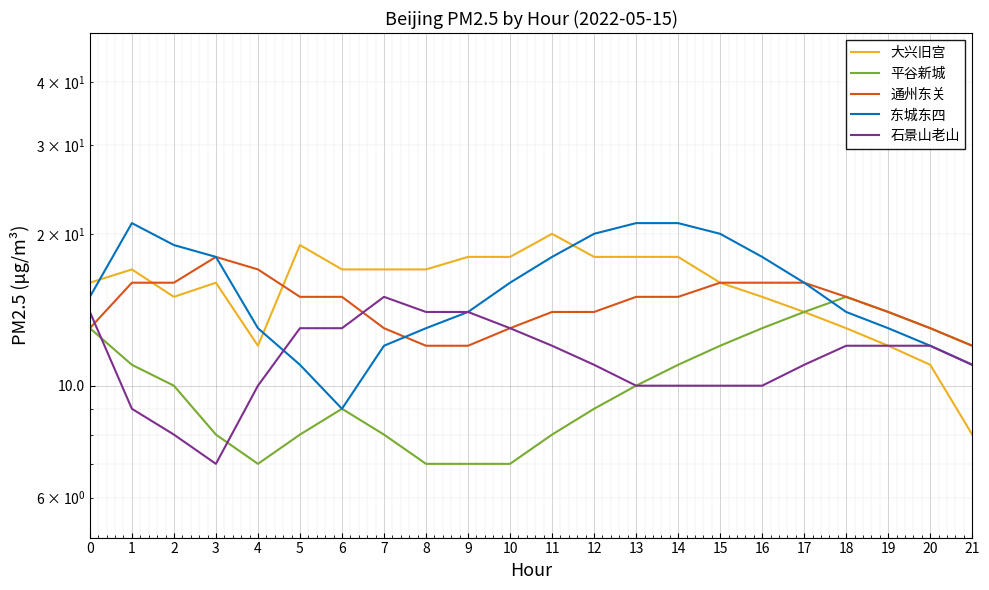

How many values in the 平谷新城 series exceed 10?

10